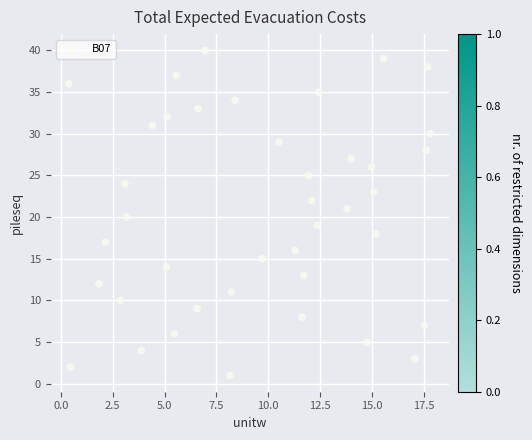

What is the range of Y values (max minus min)?

39